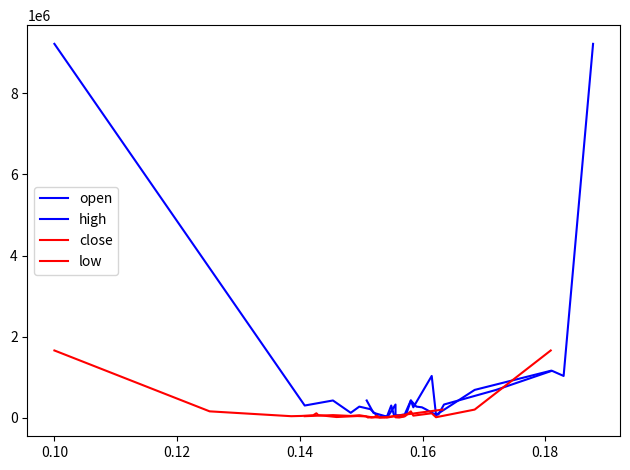

What are all the series names shown in the legend?

open, high, close, low